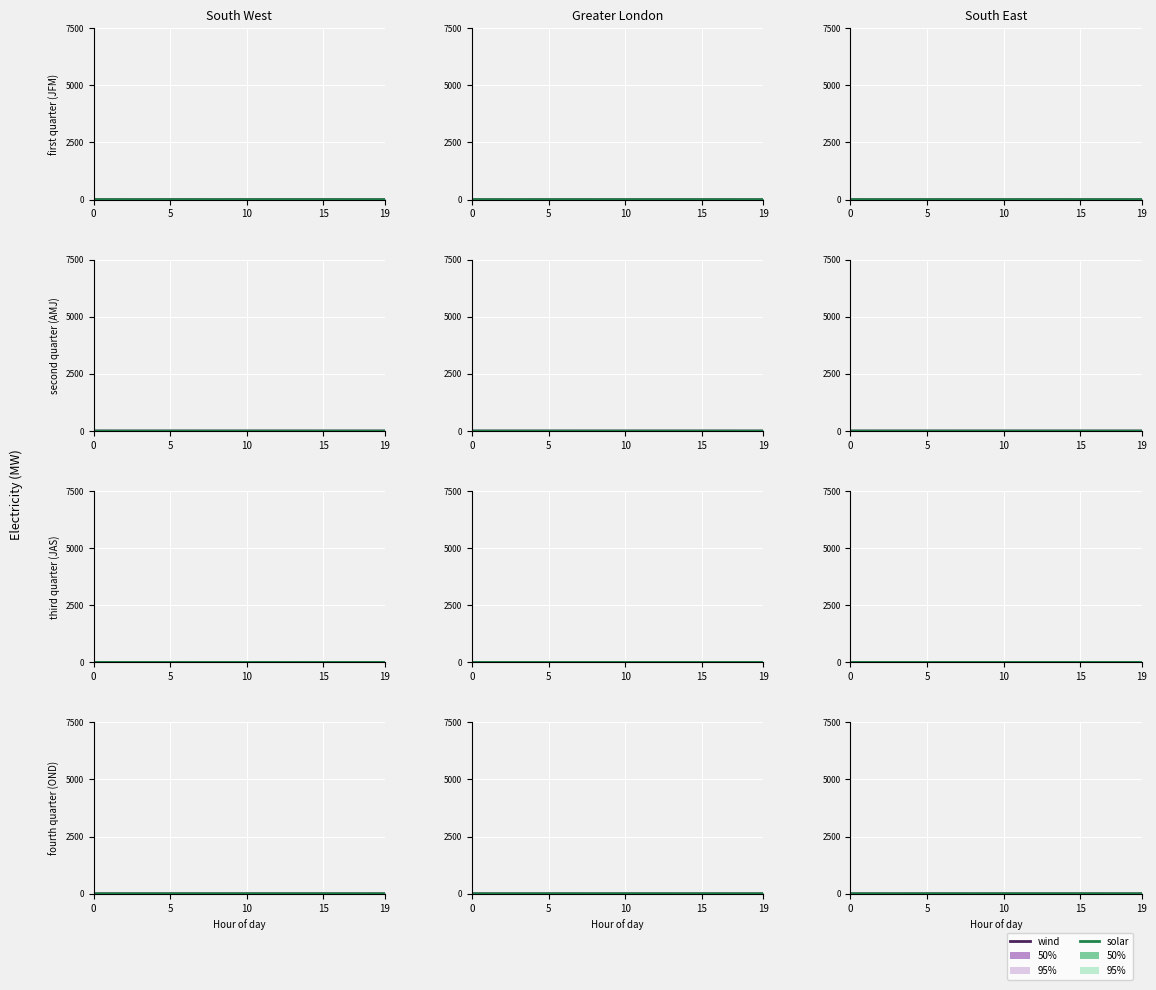

What are all the series names shown in the legend?

wind, solar